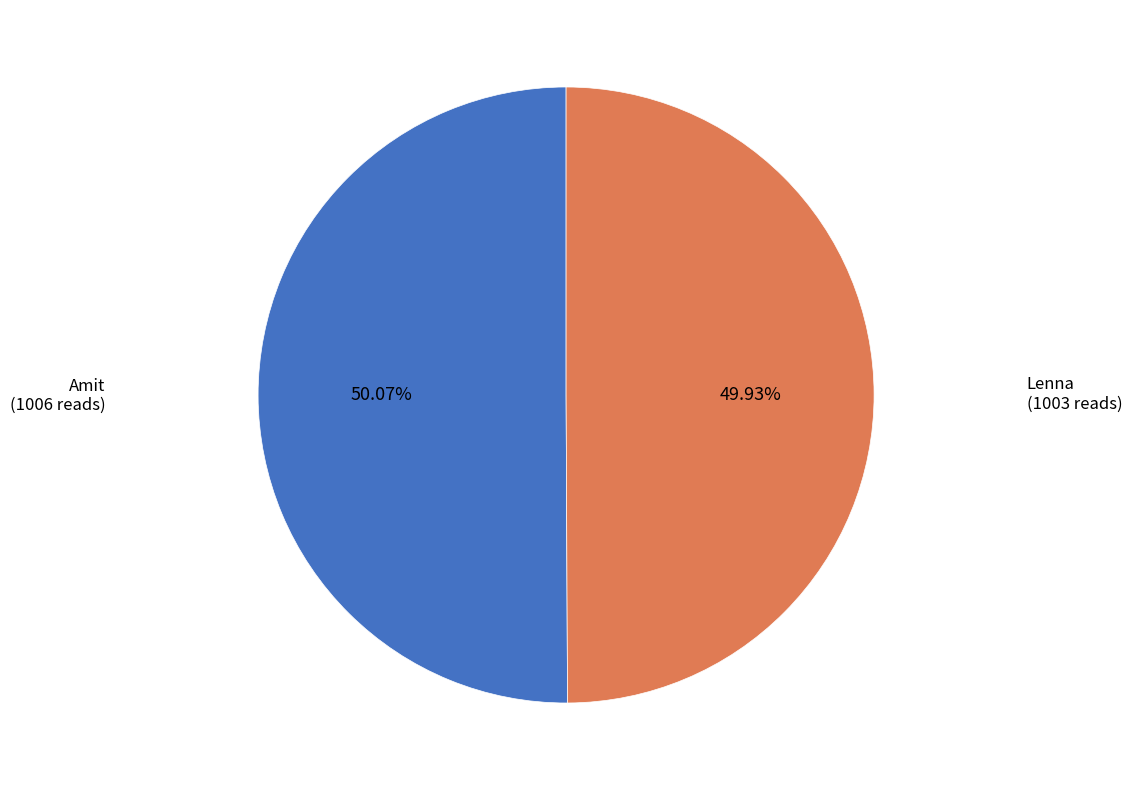

How many segments does this pie chart have?

2